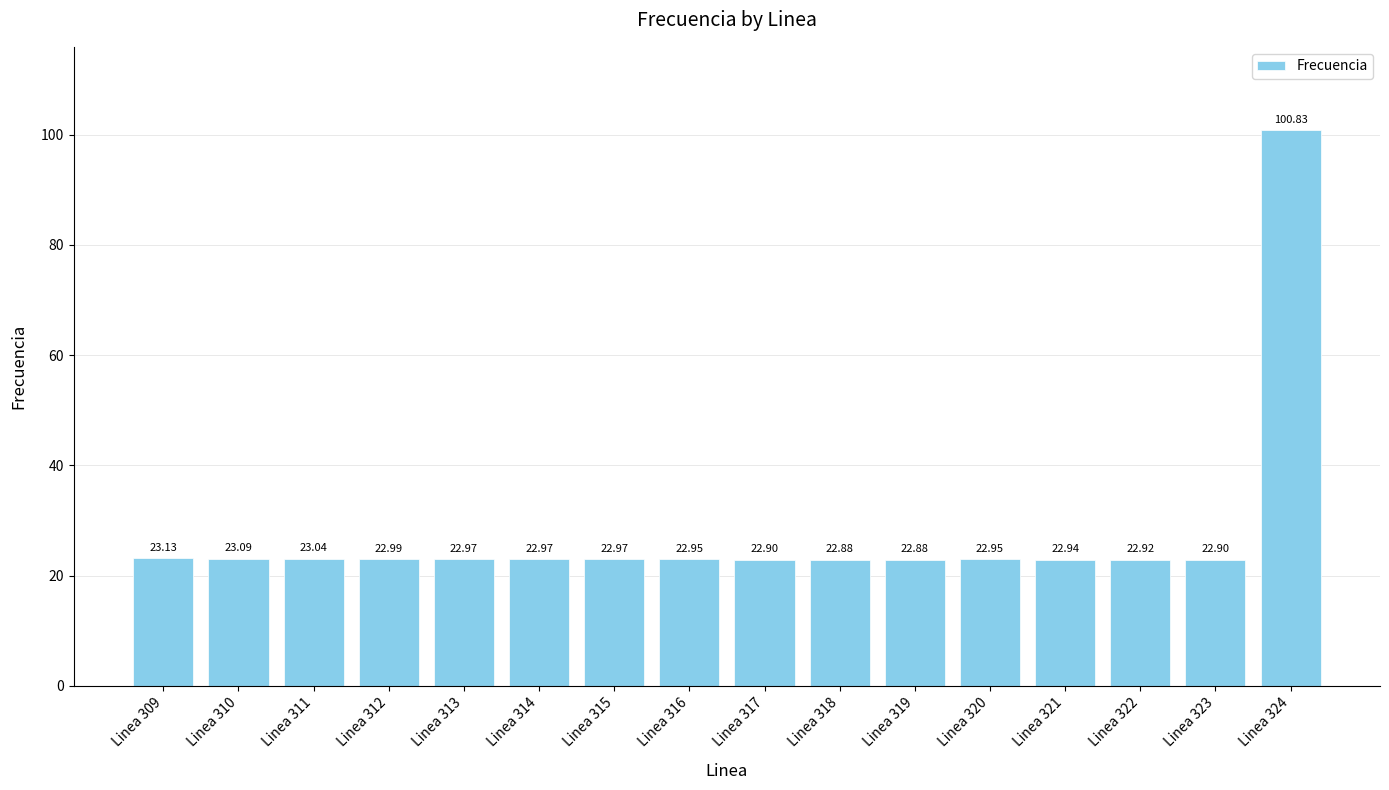

What value does the data have at Linea 312?

23.0